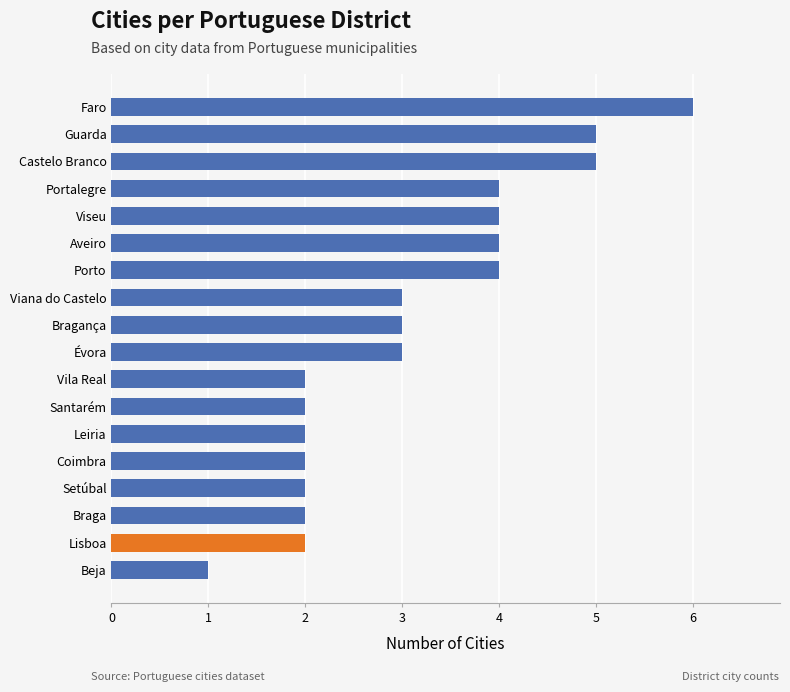

Which label corresponds to the largest value in the chart?

Faro